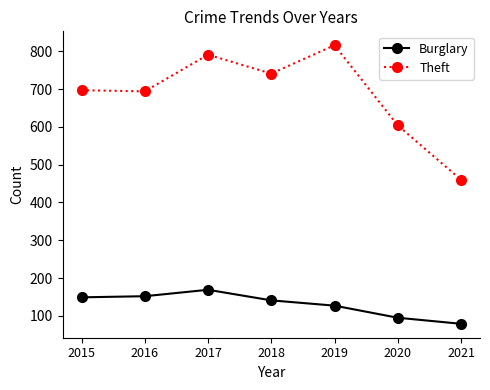

At which category does the chart reach its minimum across all series?

2021